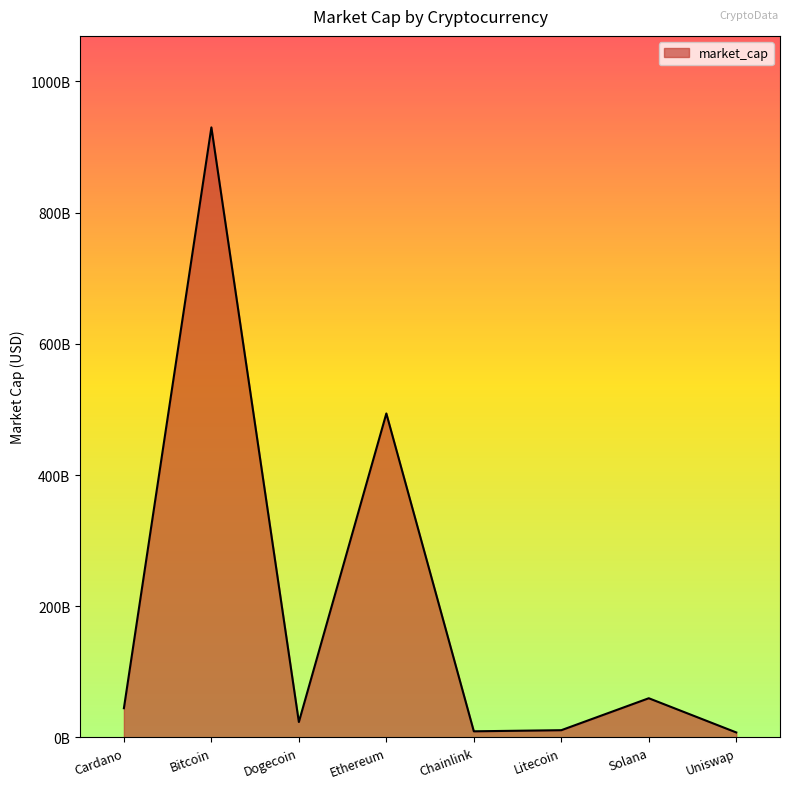

At which category does the chart reach its peak across all series?

Bitcoin